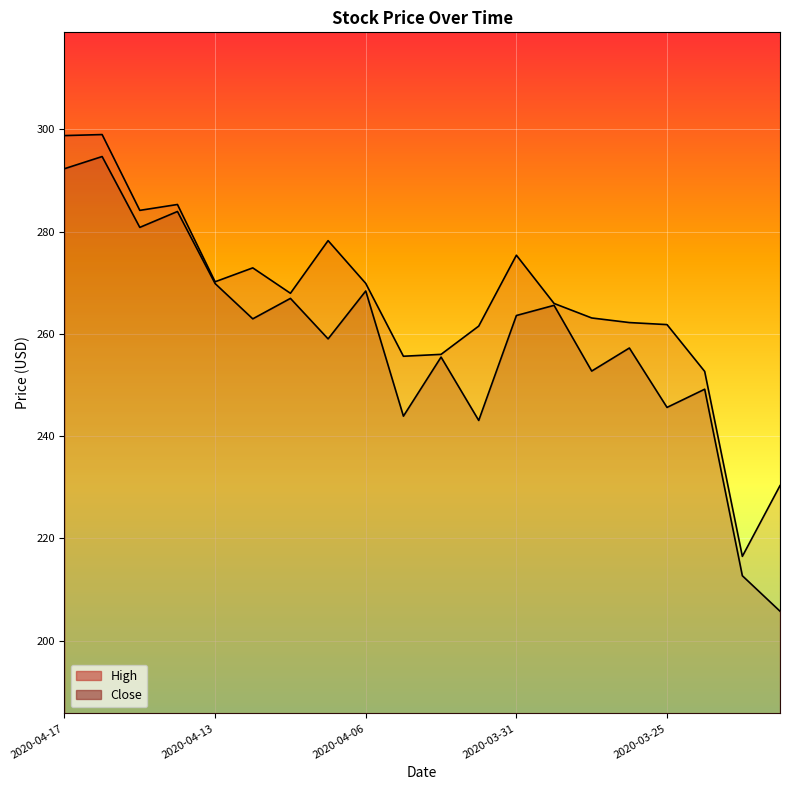

Which series has the widest spread of values?

Close_line